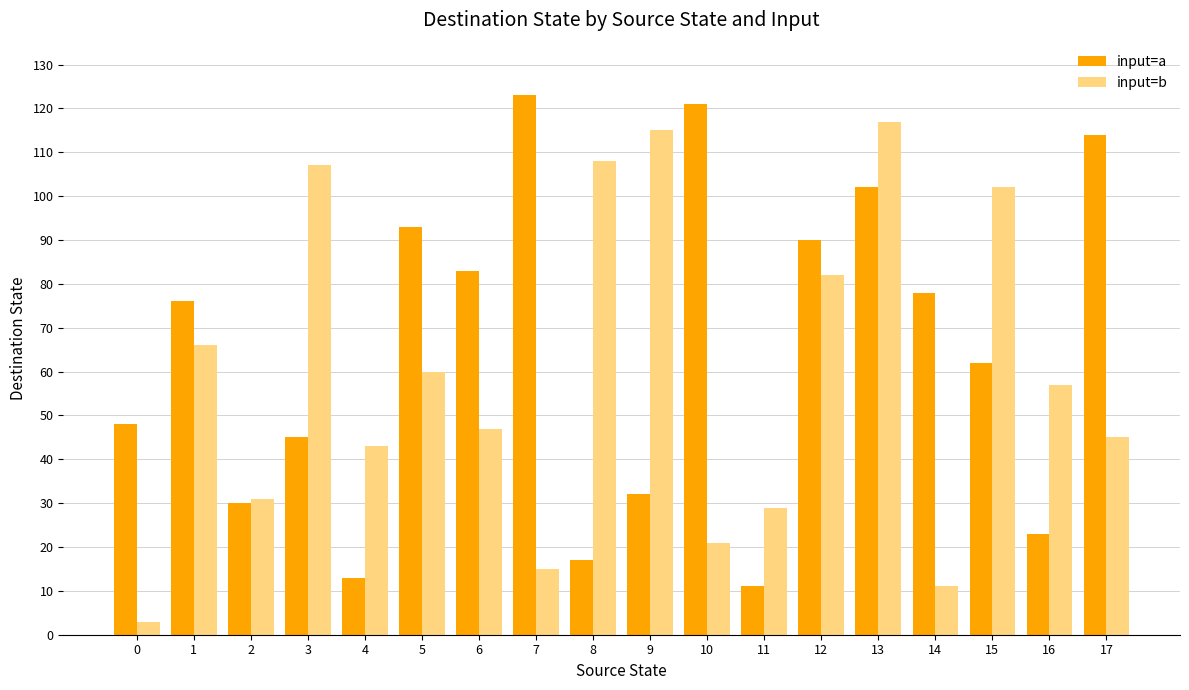

Which series changed the most between 15 and 16?

input=b